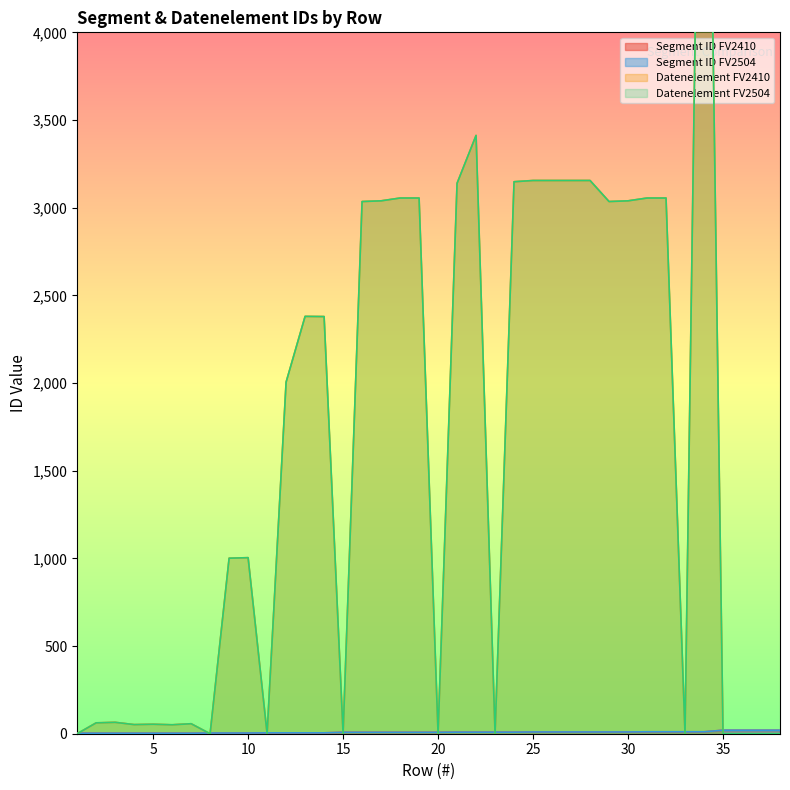

Does the chart have visible grid lines?

No